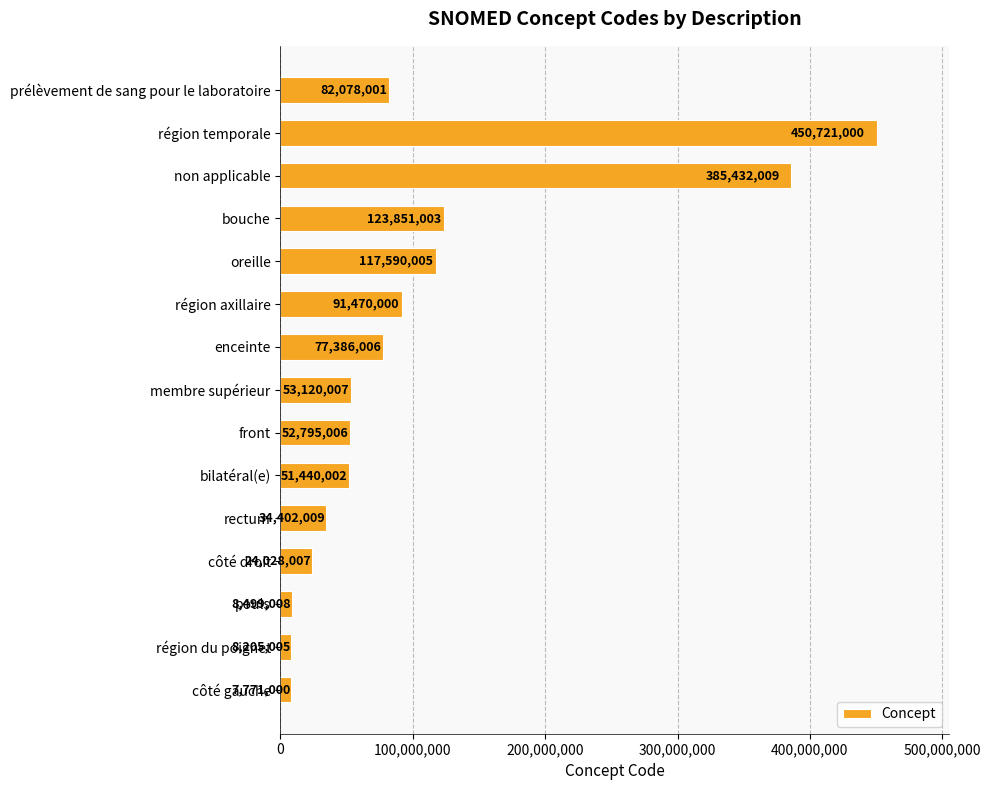

Rank the categories by value from highest to lowest.

région temporale, non applicable, bouche, oreille, région axillaire, prélèvement de sang pour le laboratoire, enceinte, membre supérieur, front, bilatéral(e), rectum, côté droit, pouls, région du poignet, côté gauche